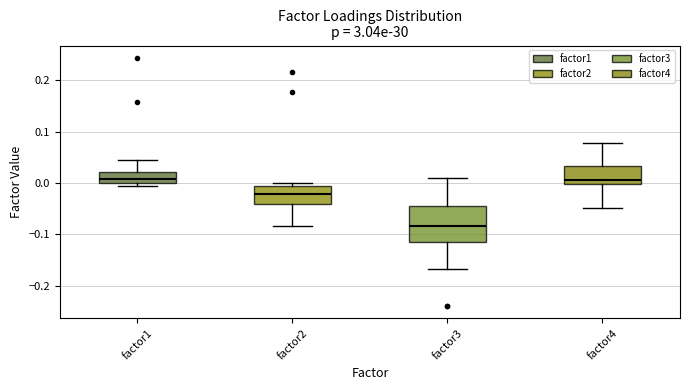

Where does the median line of the box for factor1 sit on the y-axis? The values are not printed on the chart, so give them approximately, as read against the axis.

0.01